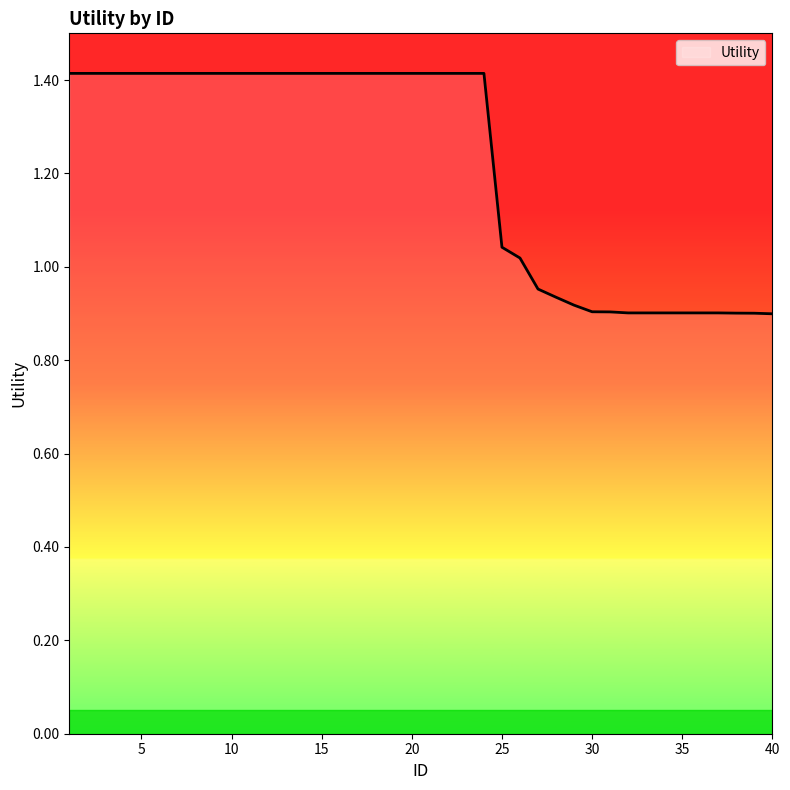

What is the greatest value displayed?

1.4